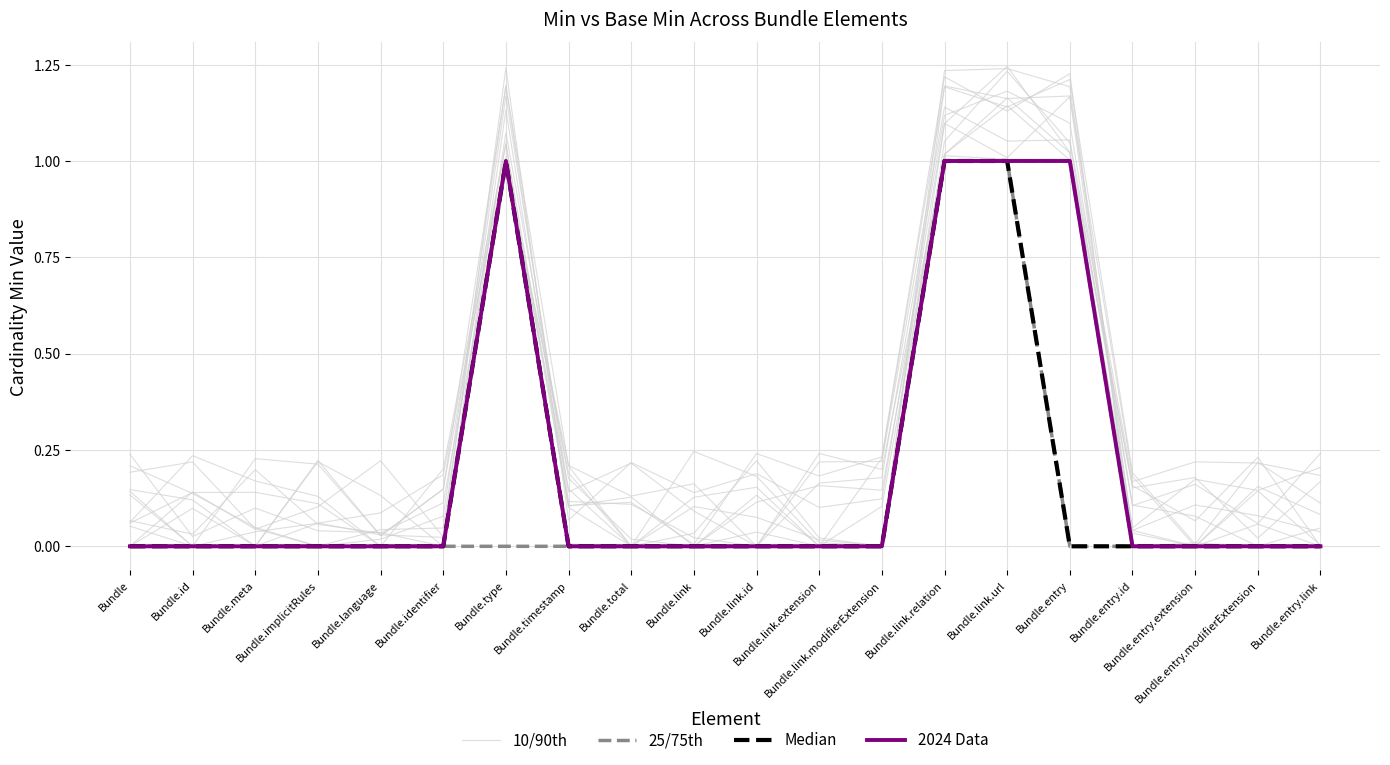

Where is Median nearest to the value 0?

Bundle